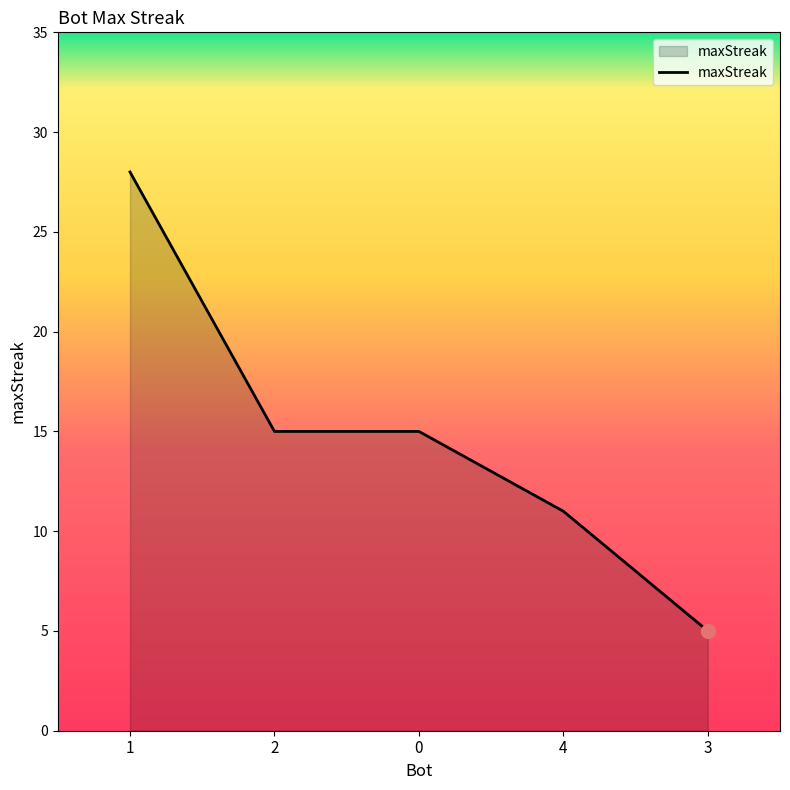

True or false: there are more than 1 points higher than both neighbors.

False